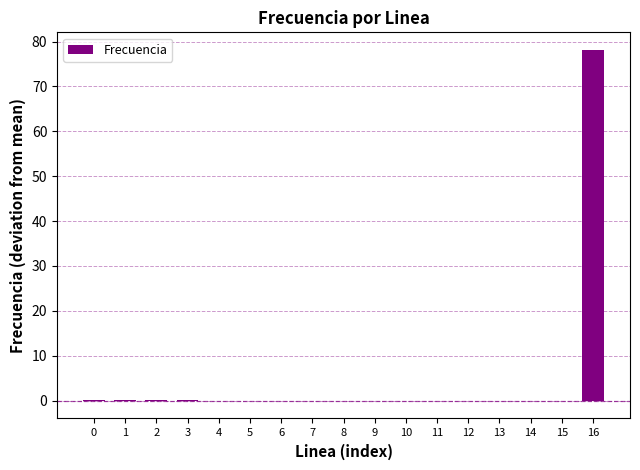

The chart shows a value of -0.1 at 9. True or false?

True